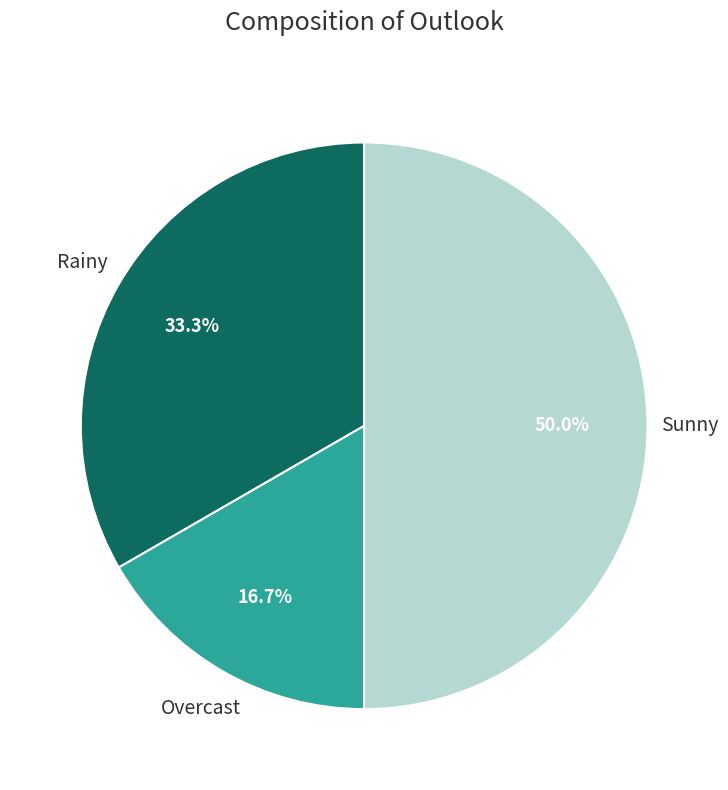

Does any single category account for the majority?

No